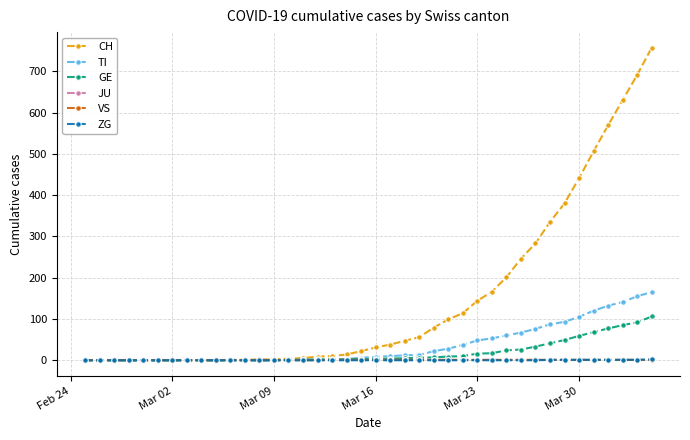

At how many categories does at least one series exceed 590?

3